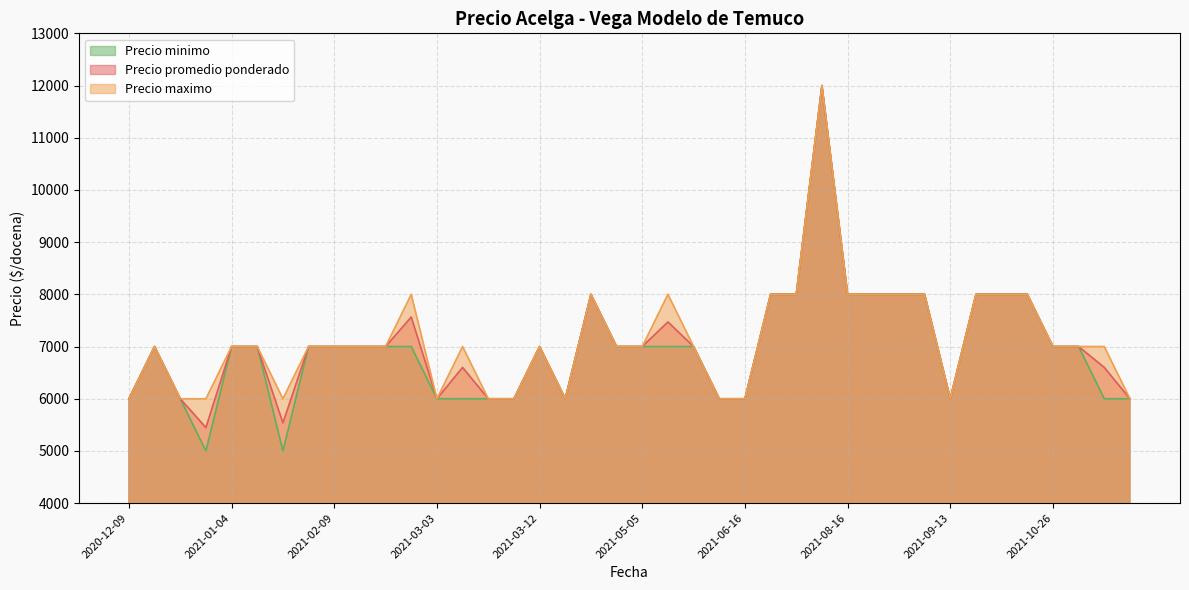

Reading right to left, list all the values displayed in this chart.

Precio promedio ponderado: 2021-01-29=5538	2021-06-16=6000	2021-10-29=6600	2020-12-28=6000	2021-08-16=8000	2021-01-07=7000	2021-08-11=12000	2021-09-13=6000	2021-09-13=8000	2021-01-04=7000	2021-03-03=6000	2021-07-20=8000	2021-03-16=6000	2021-03-08=6000	2021-09-24=8000	2020-12-09=6000	2021-06-01=7471	2021-08-30=8000	2021-03-12=7000	2020-12-22=7000	2021-03-10=6000	2021-05-05=7000	2021-07-29=8000	2021-11-03=6000	2021-06-02=7000	2021-10-26=7000	2021-02-16=7000	2021-09-23=8000	2021-09-21=8000	2021-03-30=8000	2021-02-12=7000	2021-10-28=7000	2021-02-05=7000	2021-02-26=7565	2021-08-20=8000	2021-02-09=7000	2020-12-30=5448	2021-06-15=6000	2021-04-26=7000	2021-03-05=6600
Precio minimo: 2021-01-29=5000	2021-06-16=6000	2021-10-29=6000	2020-12-28=6000	2021-08-16=8000	2021-01-07=7000	2021-08-11=12000	2021-09-13=6000	2021-09-13=8000	2021-01-04=7000	2021-03-03=6000	2021-07-20=8000	2021-03-16=6000	2021-03-08=6000	2021-09-24=8000	2020-12-09=6000	2021-06-01=7000	2021-08-30=8000	2021-03-12=7000	2020-12-22=7000	2021-03-10=6000	2021-05-05=7000	2021-07-29=8000	2021-11-03=6000	2021-06-02=7000	2021-10-26=7000	2021-02-16=7000	2021-09-23=8000	2021-09-21=8000	2021-03-30=8000	2021-02-12=7000	2021-10-28=7000	2021-02-05=7000	2021-02-26=7000	2021-08-20=8000	2021-02-09=7000	2020-12-30=5000	2021-06-15=6000	2021-04-26=7000	2021-03-05=6000
Precio maximo: 2021-01-29=6000	2021-06-16=6000	2021-10-29=7000	2020-12-28=6000	2021-08-16=8000	2021-01-07=7000	2021-08-11=12000	2021-09-13=6000	2021-09-13=8000	2021-01-04=7000	2021-03-03=6000	2021-07-20=8000	2021-03-16=6000	2021-03-08=6000	2021-09-24=8000	2020-12-09=6000	2021-06-01=8000	2021-08-30=8000	2021-03-12=7000	2020-12-22=7000	2021-03-10=6000	2021-05-05=7000	2021-07-29=8000	2021-11-03=6000	2021-06-02=7000	2021-10-26=7000	2021-02-16=7000	2021-09-23=8000	2021-09-21=8000	2021-03-30=8000	2021-02-12=7000	2021-10-28=7000	2021-02-05=7000	2021-02-26=8000	2021-08-20=8000	2021-02-09=7000	2020-12-30=6000	2021-06-15=6000	2021-04-26=7000	2021-03-05=7000